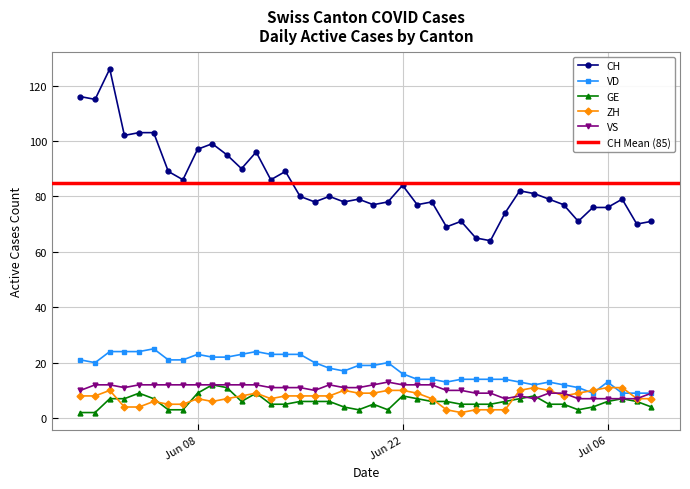

What is the highest value of the ZH series?

11